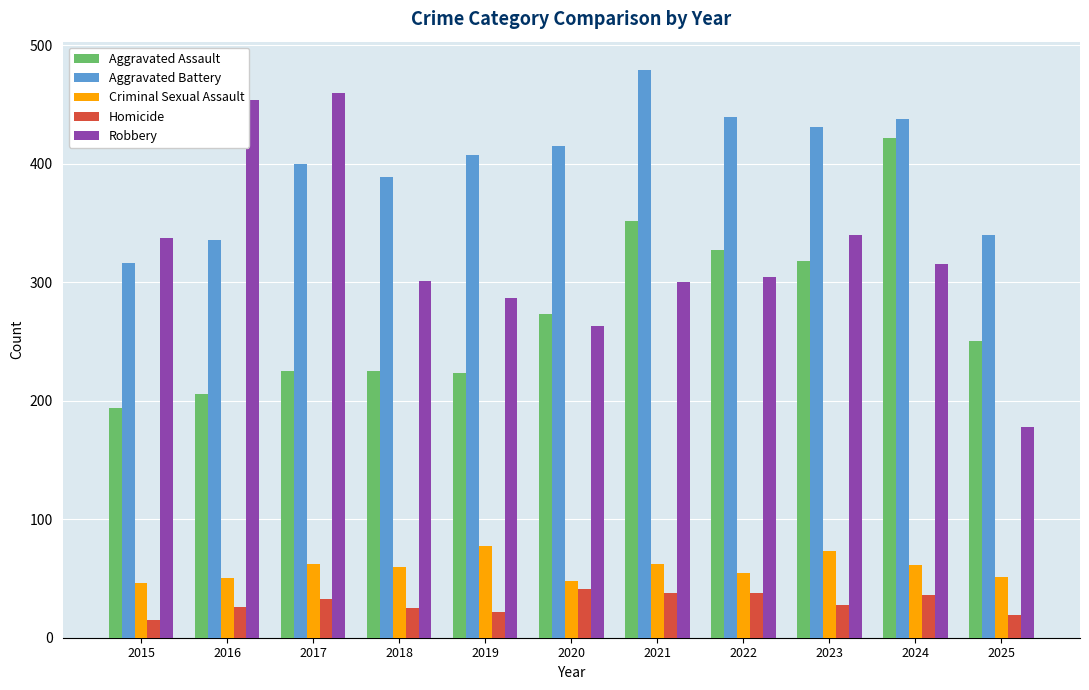

Which series has the largest range (max minus min)?

Robbery